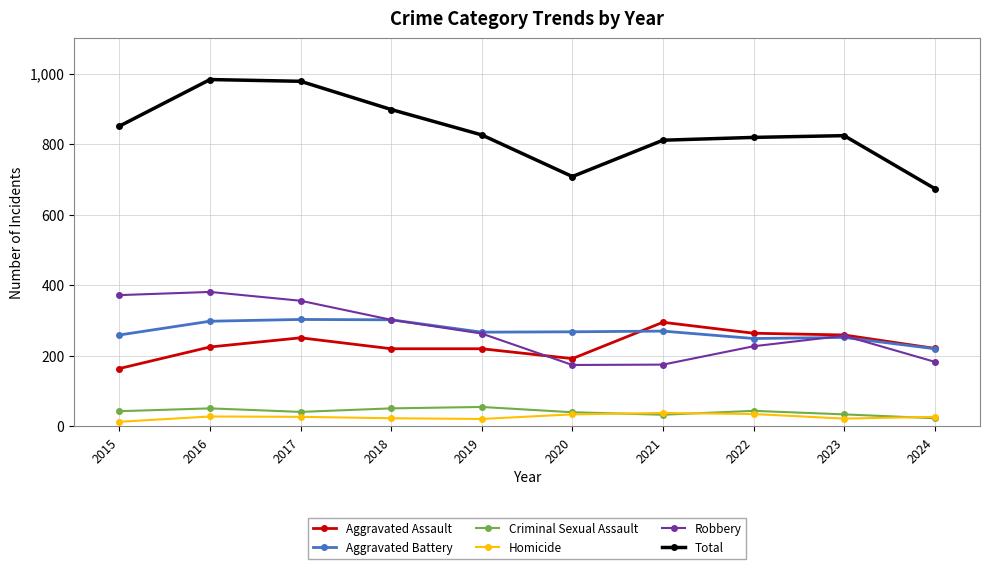

What is the spread (max minus min) of values at 2022?

784